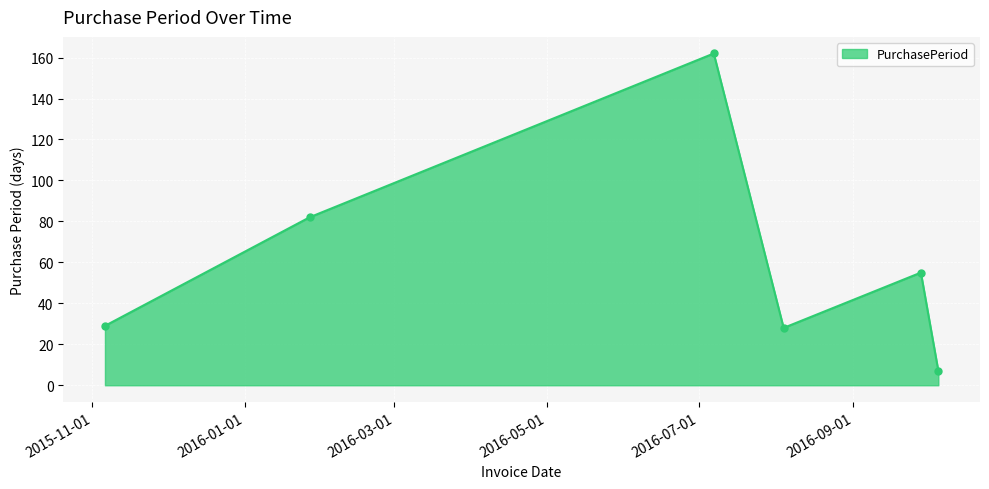

What is the sum of all values?

363